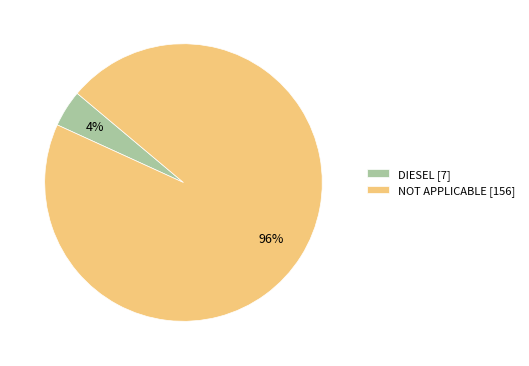

Which slice is the smallest?

DIESEL [7]